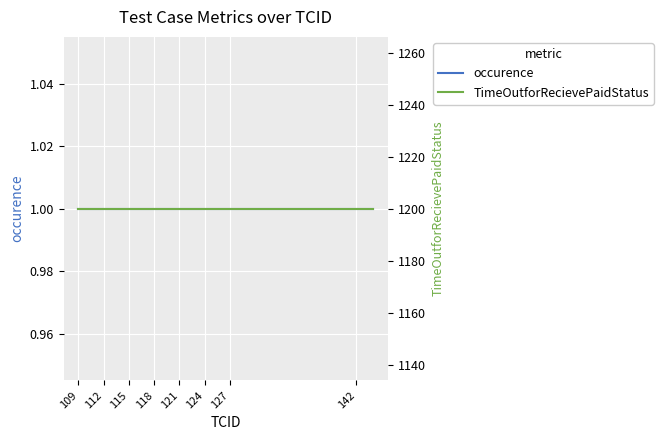

At which label is occurence closest to 1?

109